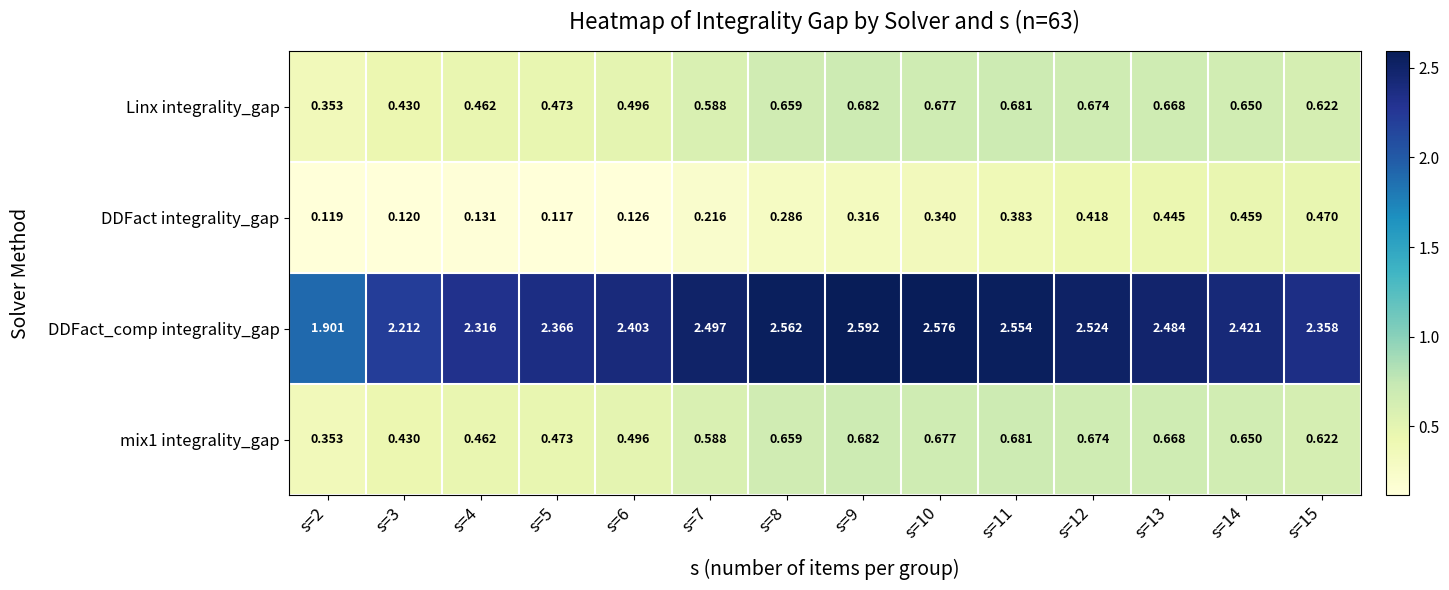

Which series has the largest total across all categories?

DDFact_comp integrality_gap